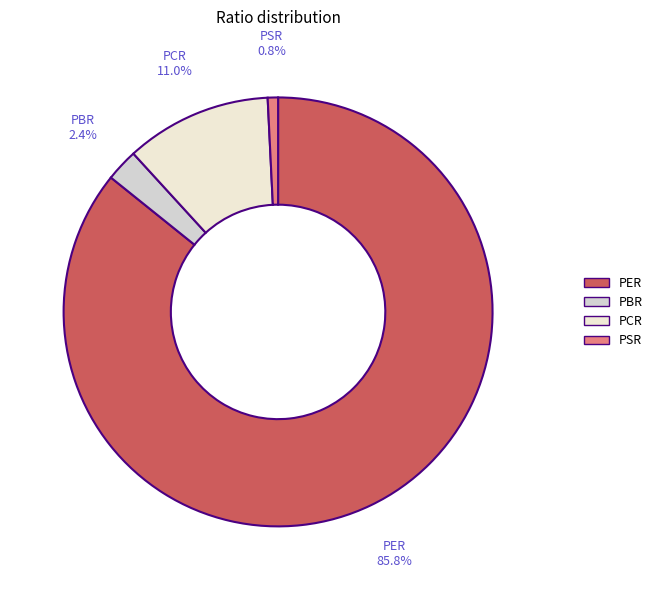

The PER slice represents 86% of the pie. True or false?

True